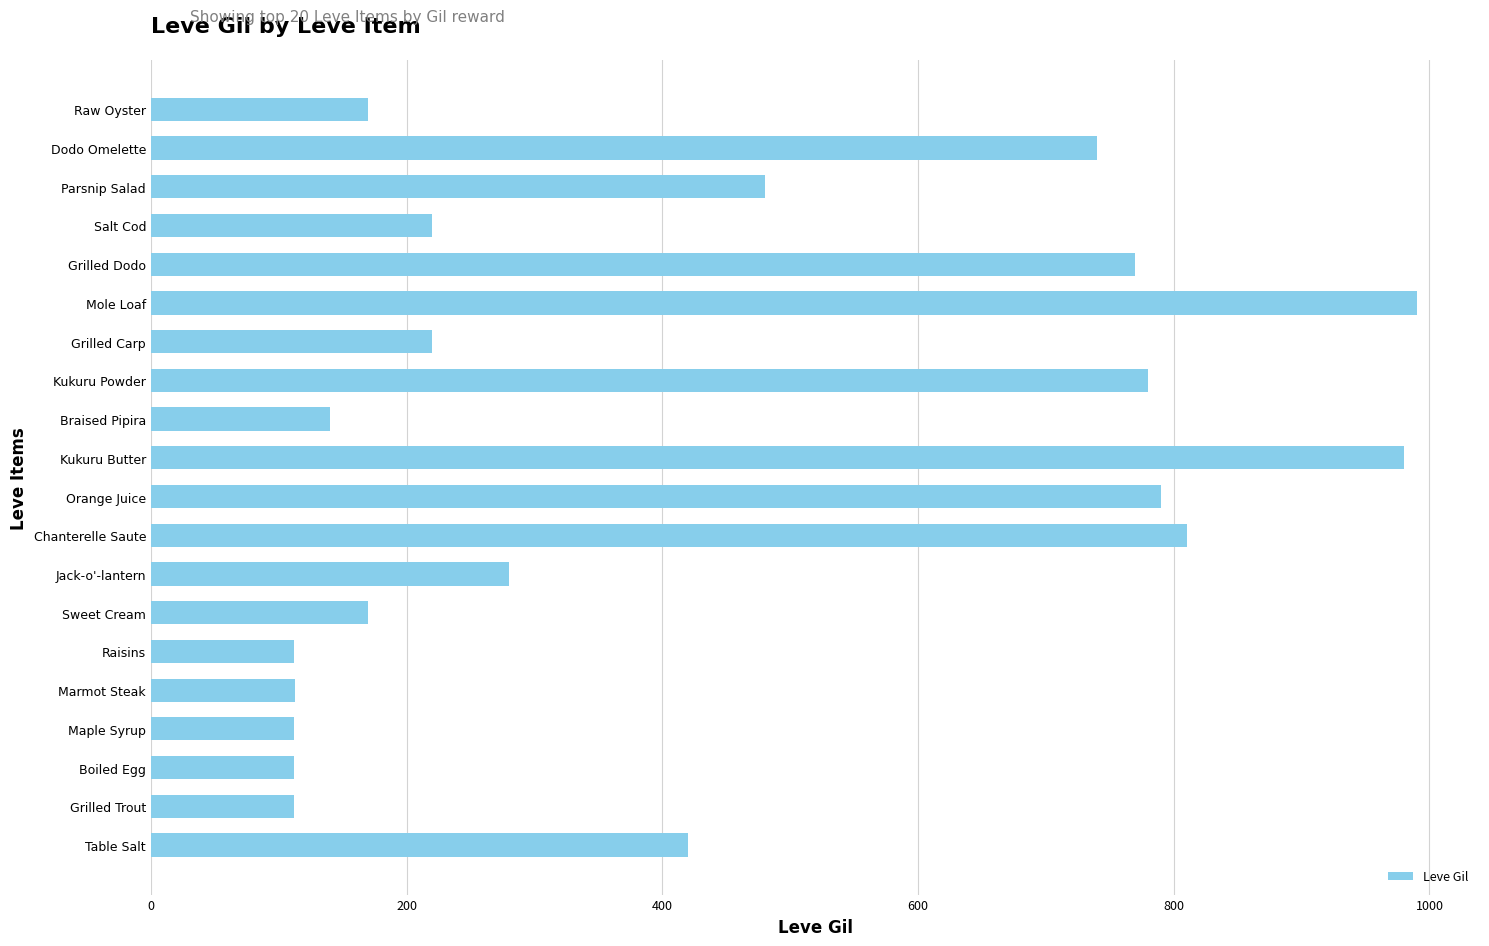

What is the ratio of the value at Dodo Omelette to the value at Raisins?

6.6